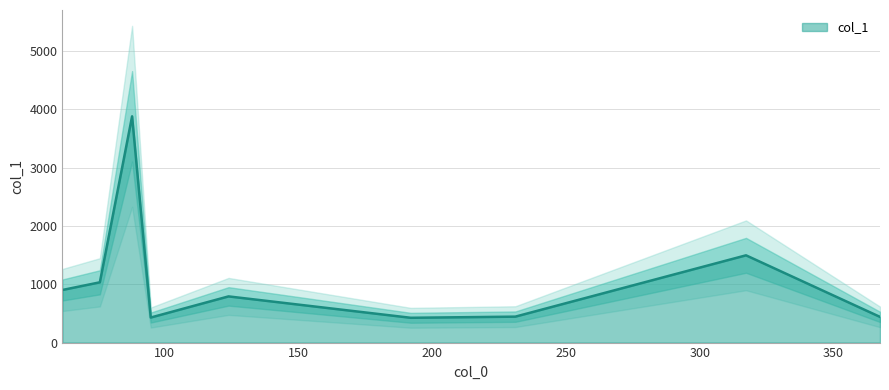

Reading left to right, what are all the values shown in this chart?

62.06005096435547=901.9	76.03921508789062=1033.4	88.07565307617188=3879.1	95.04296112060547=429.5	124.0840835571289=791.9	192.10971069335938=425.2	231.1747283935547=444.7	317.30596923828125=1496.1	367.3365478515625=440.7